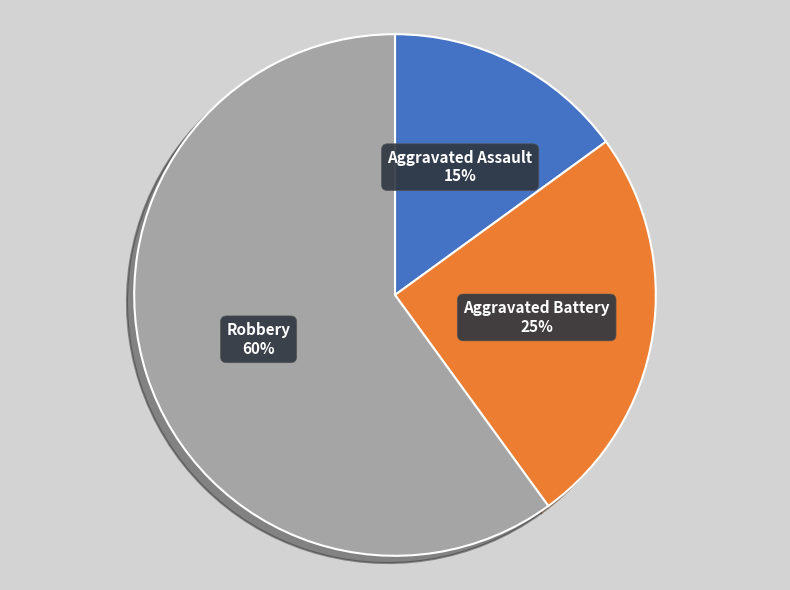

Is there any slice that represents more than half of the pie?

Yes